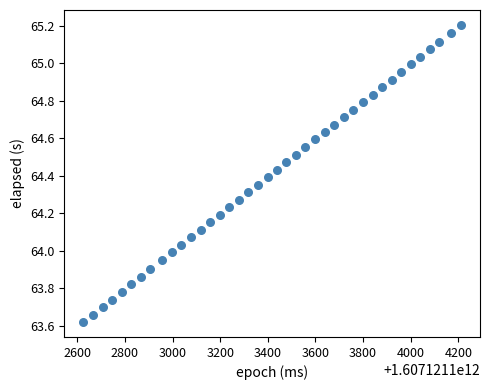

What is the range of X values (max minus min)?

1587.0